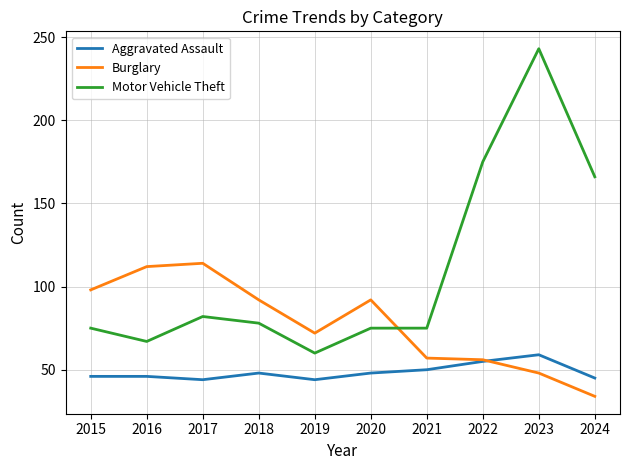

How many intersections are there between Aggravated Assault and Burglary?

1